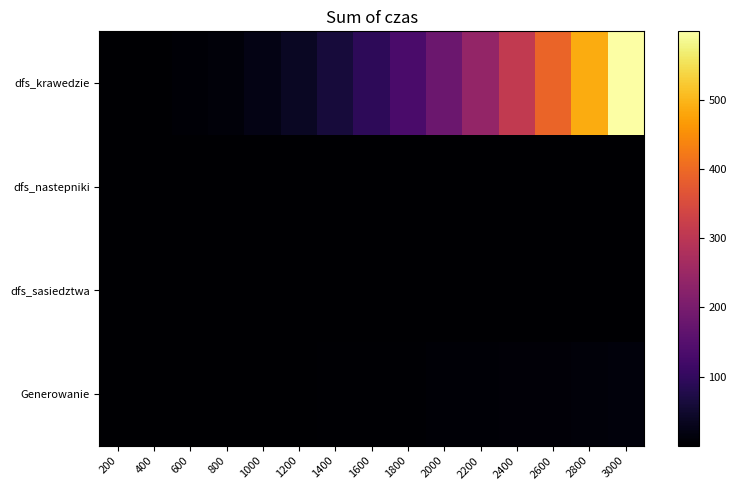

Which has a higher value, 600 or 400?

600